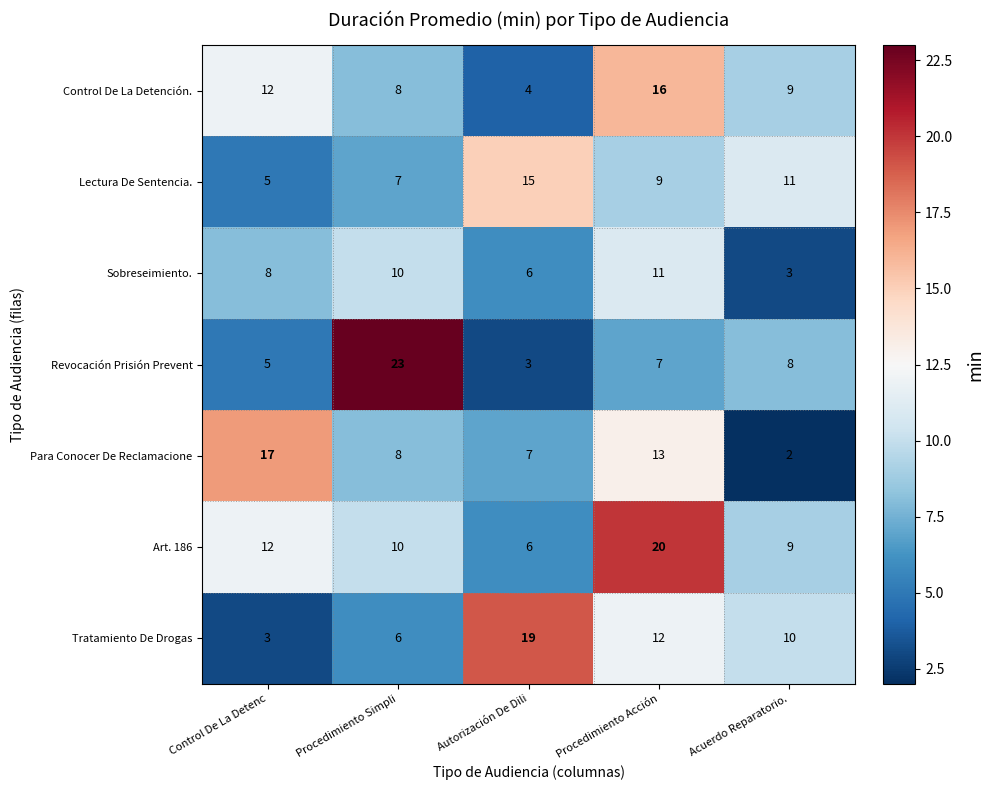

Which label corresponds to the smallest value in the chart?

Acuerdo Reparatorio.